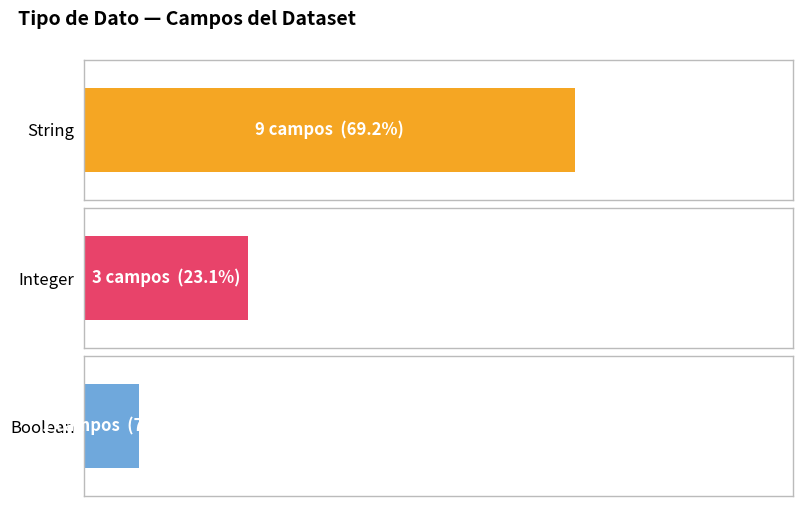

Rank the series by their maximum value, from highest to lowest.

String, Integer, Boolean